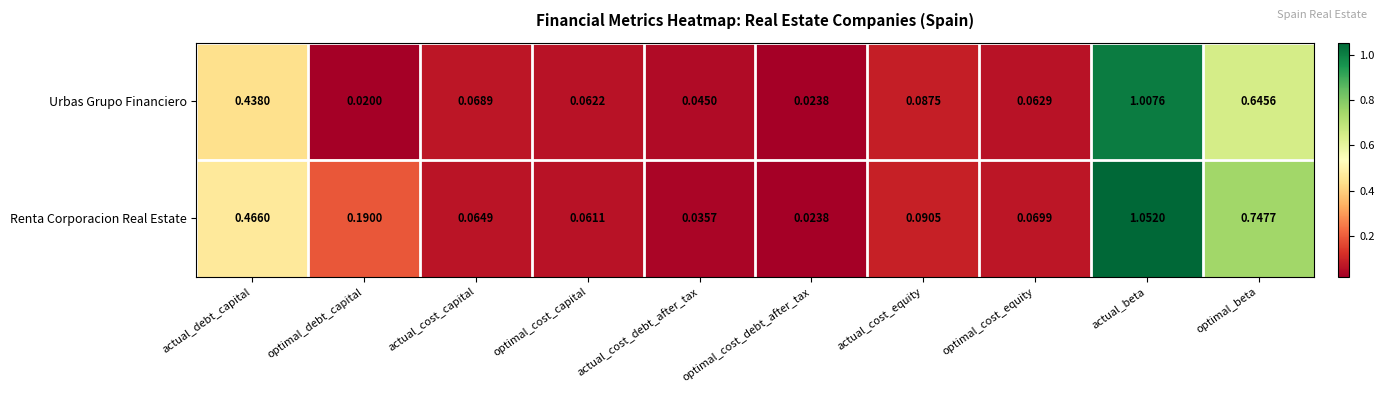

List the series in order of their peak value, highest first.

Renta Corporacion Real Estate, Urbas Grupo Financiero